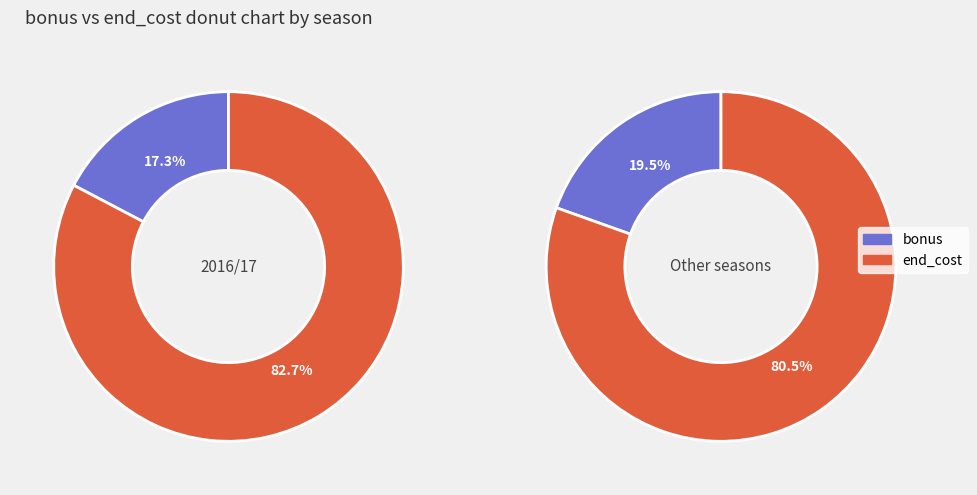

What percentage is NOT represented by end_cost?

17.3%